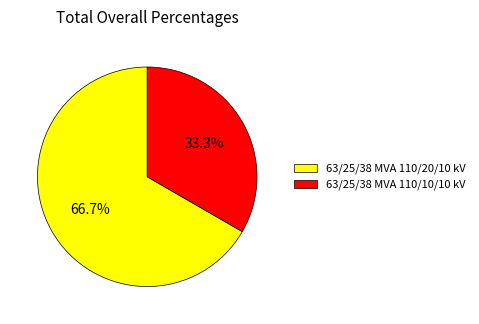

True or false: 63/25/38 MVA 110/10/10 kV accounts for 42% of the total.

False